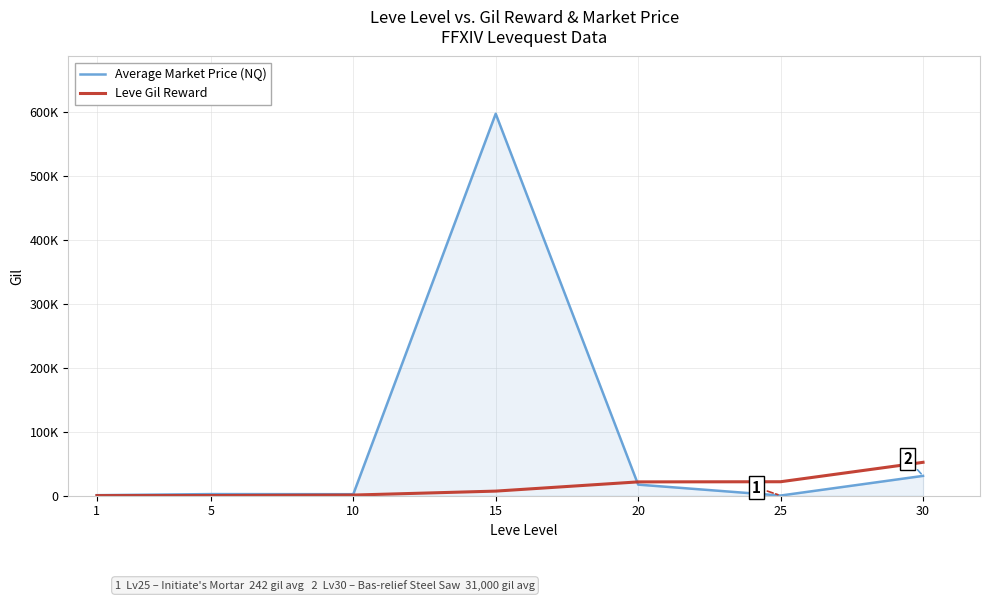

What is the lowest value of the Leve Gil Reward series?

160